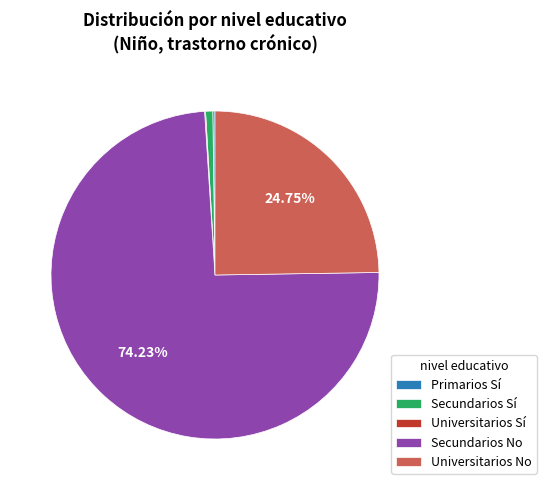

To the nearest percent, what portion does Universitarios No represent?

25%